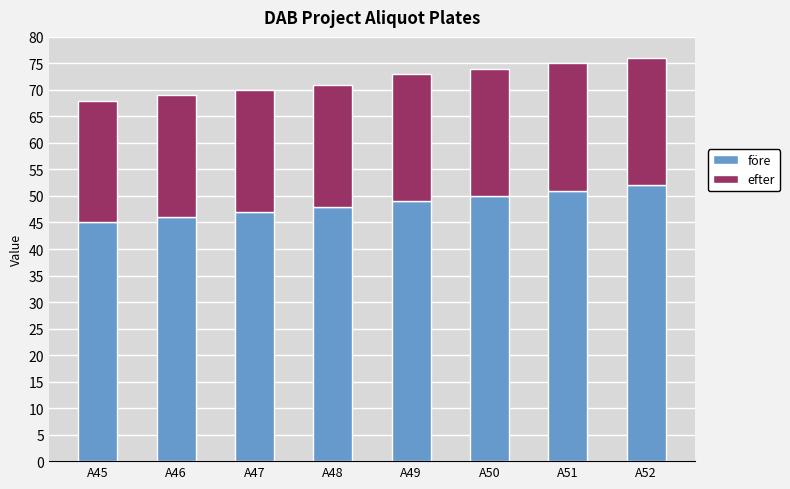

Reading left to right, what are the values for före?

A45=45	A46=46	A47=47	A48=48	A49=49	A50=50	A51=51	A52=52